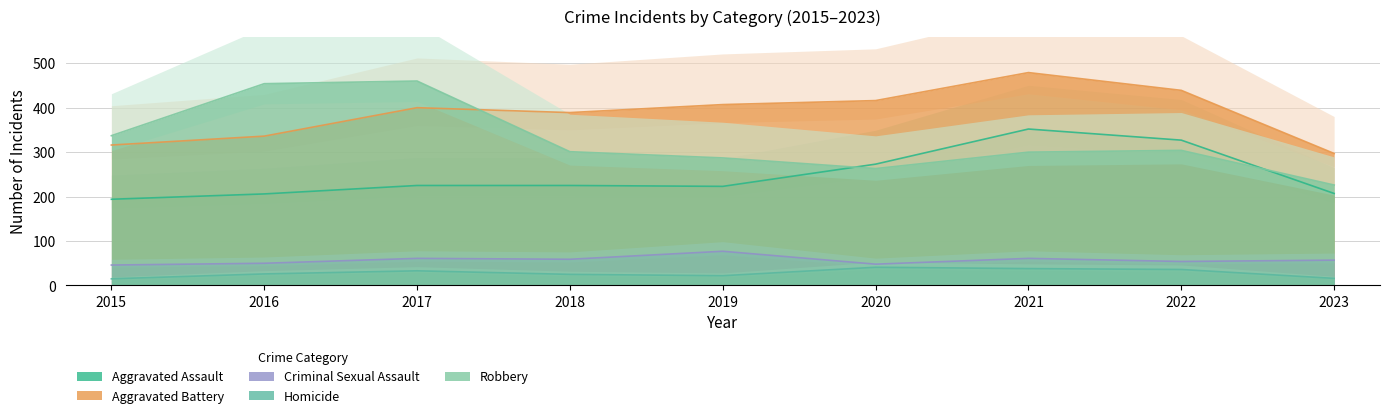

Where does the Aggravated Assault series first go above 225?

2020